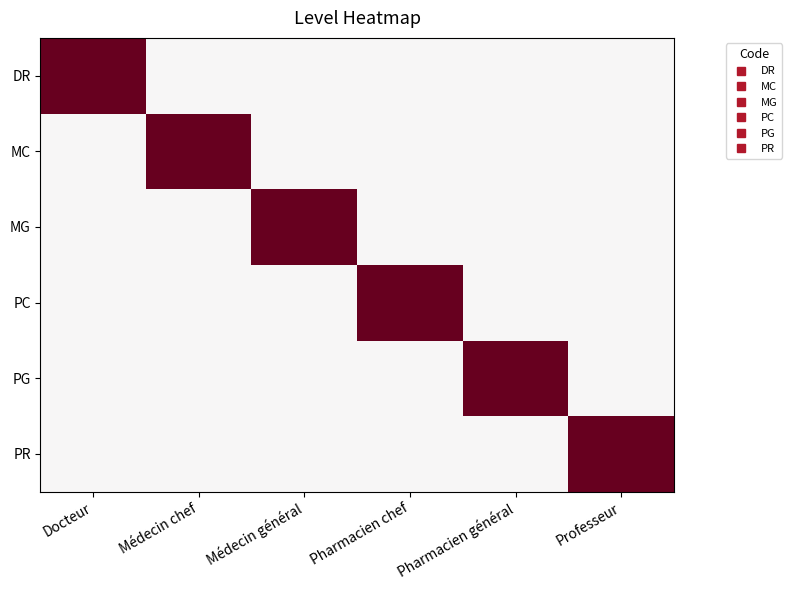

How many categories are shown in the chart?

6